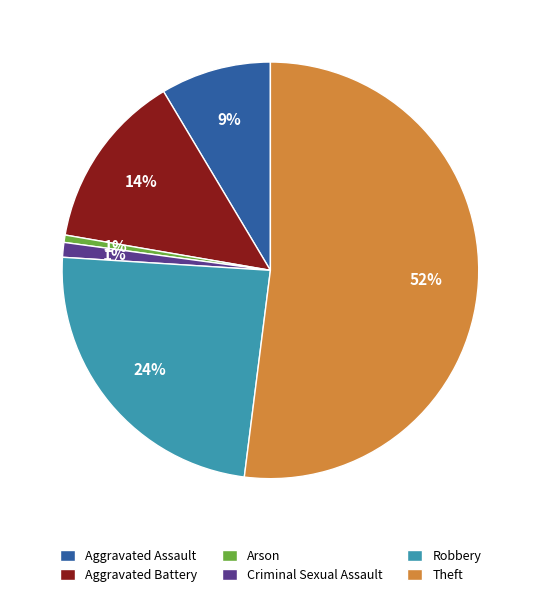

What percentage is the Criminal Sexual Assault slice, to the nearest percent?

1%